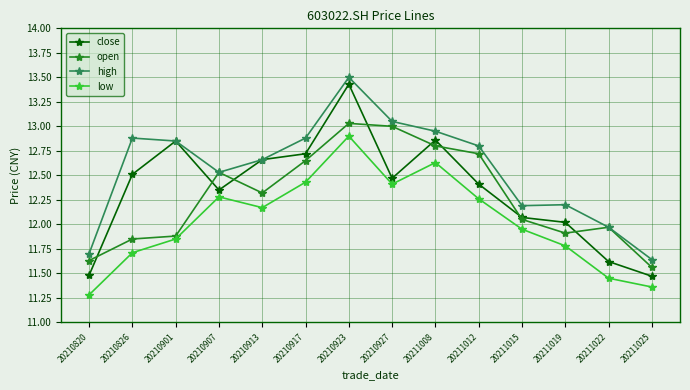

The high series shows 12.9 at 20210917. True or false?

True